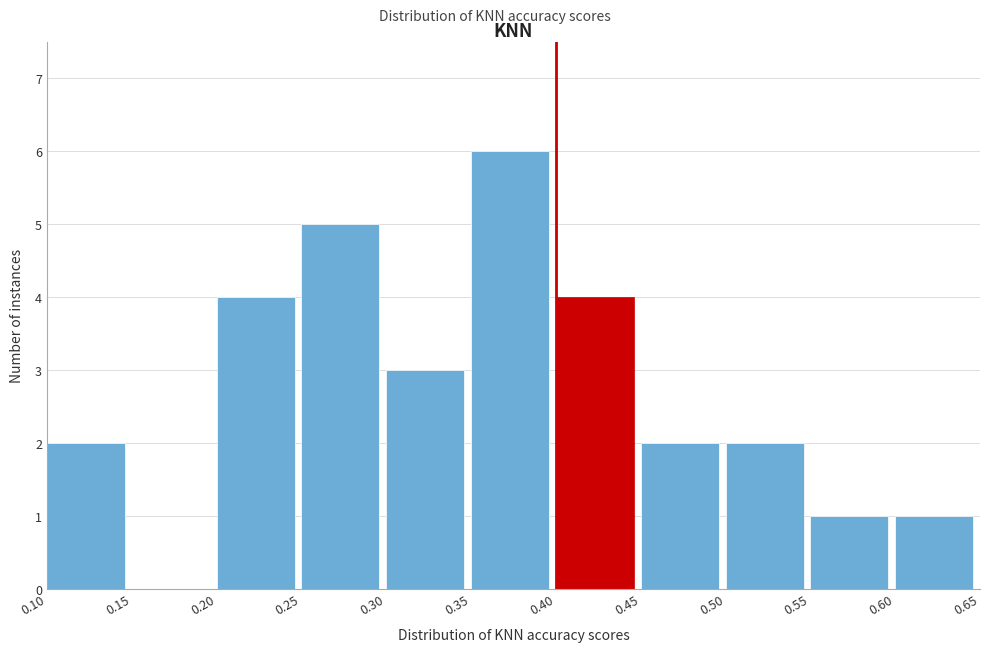

Reading left to right, list every bar in this chart as the range it spans on the x-axis followed by its height. The values are not printed on the chart, so give them approximately, as read against the axis.

0.10 to 0.15: 2
0.15 to 0.20: 0
0.20 to 0.25: 4
0.25 to 0.30: 5
0.30 to 0.35: 3
0.35 to 0.40: 6
0.40 to 0.45: 4
0.45 to 0.50: 2
0.50 to 0.55: 2
0.55 to 0.60: 1
0.60 to 0.65: 1